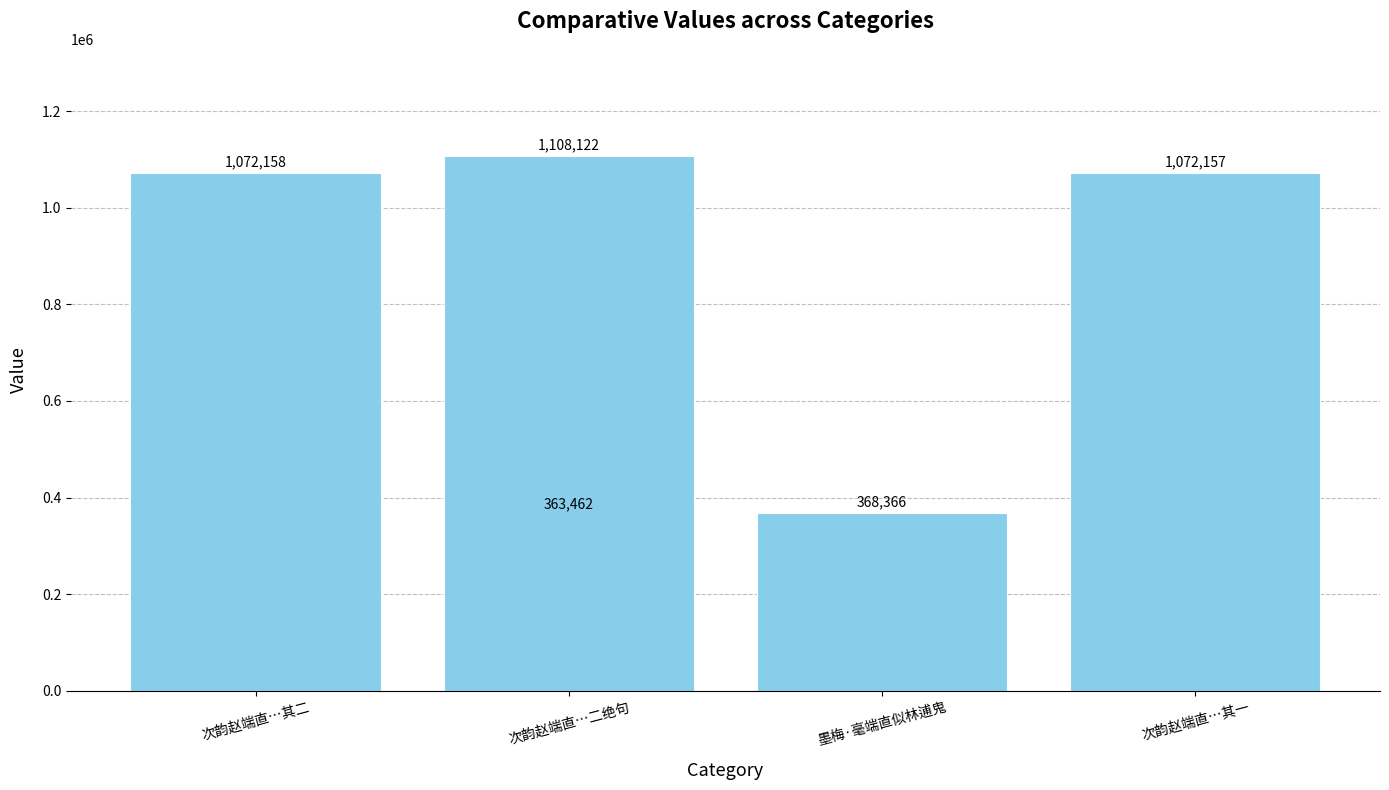

What position from the left is 墨梅·毫端直似林逋鬼?

3